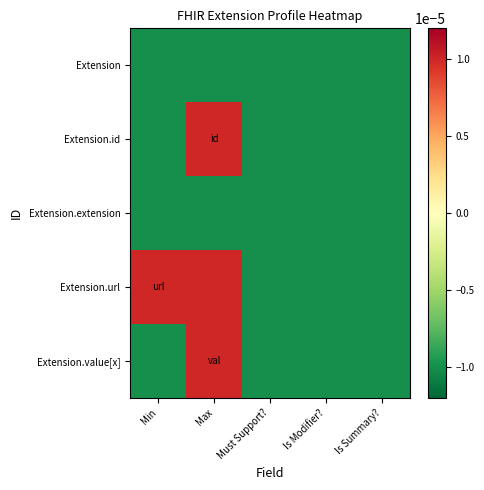

Rank the series by their maximum value, from highest to lowest.

Extension.id, Extension.url, Extension.value[x], Extension, Extension.extension